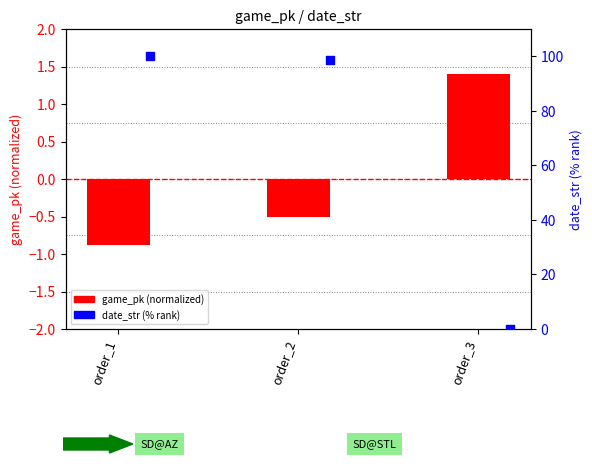

Is the value of game_pk (normalized) at order_3 greater than the value of date_str (% rank) at order_2?

No